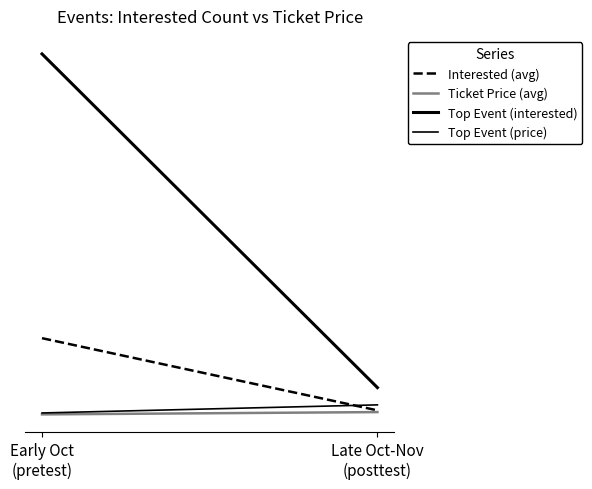

What is the sum of the Ticket Price (avg) values at Early Oct
(pretest) and Late Oct-Nov
(posttest)?

188.9